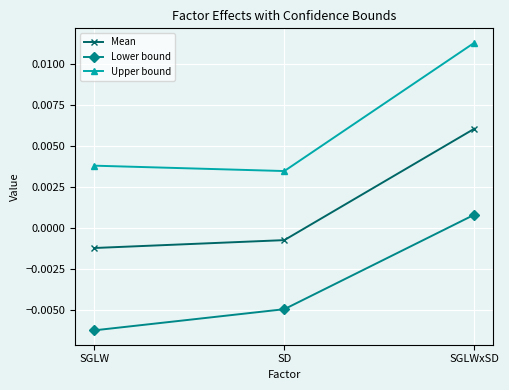

At which category is the sum across all series the highest?

SGLWxSD